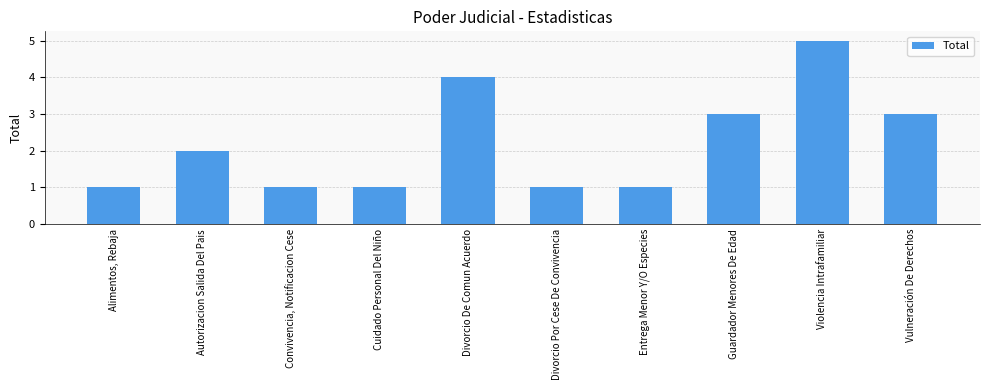

Reading left to right, transcribe all the data shown in this chart.

Alimentos, Rebaja=1	Autorizacion Salida Del Pais=2	Convivencia, Notificacion Cese=1	Cuidado Personal Del Niño=1	Divorcio De Comun Acuerdo=4	Divorcio Por Cese De Convivencia=1	Entrega Menor Y/O Especies=1	Guardador Menores De Edad=3	Violencia Intrafamiliar=5	Vulneración De Derechos=3